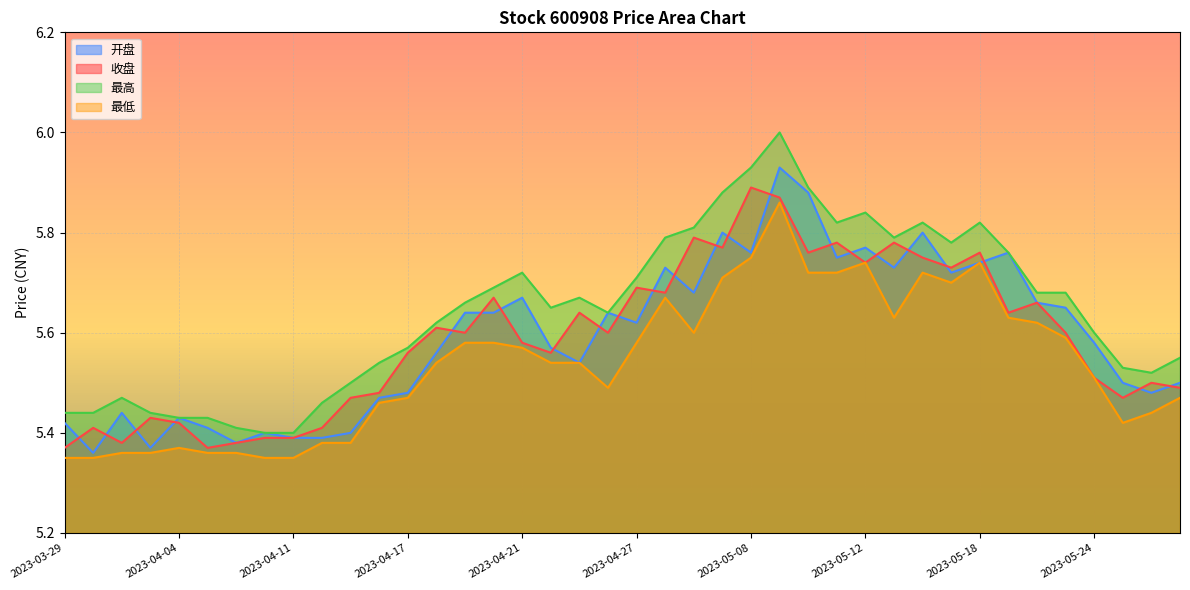

Rank the categories by 最低 value from lowest to highest.

2023-03-29, 2023-03-30, 2023-04-10, 2023-04-11, 2023-03-31, 2023-04-03, 2023-04-06, 2023-04-07, 2023-04-04, 2023-04-12, 2023-04-13, 2023-05-25, 2023-05-26, 2023-04-14, 2023-04-17, 2023-05-29, 2023-04-26, 2023-05-24, 2023-04-18, 2023-04-24, 2023-04-25, 2023-04-21, 2023-04-19, 2023-04-20, 2023-04-27, 2023-05-23, 2023-05-04, 2023-05-22, 2023-05-15, 2023-05-19, 2023-04-28, 2023-05-17, 2023-05-05, 2023-05-10, 2023-05-11, 2023-05-16, 2023-05-12, 2023-05-18, 2023-05-08, 2023-05-09